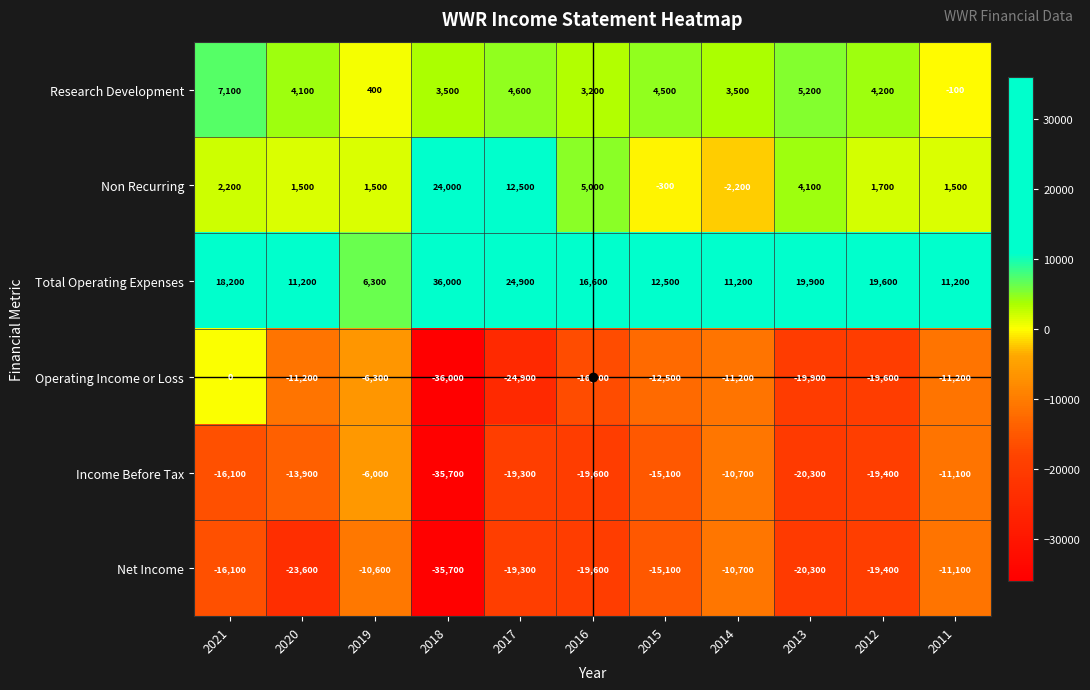

What is the difference between the maximum and second lowest values in the Income Before Tax series?

14300